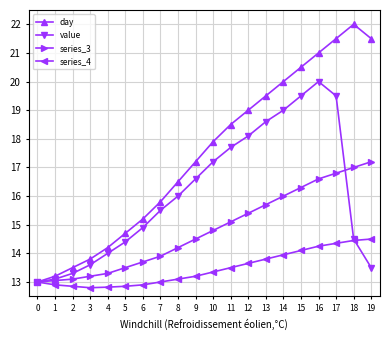

Rank the series at 9 from highest to lowest value.

day, value, series_3, series_4